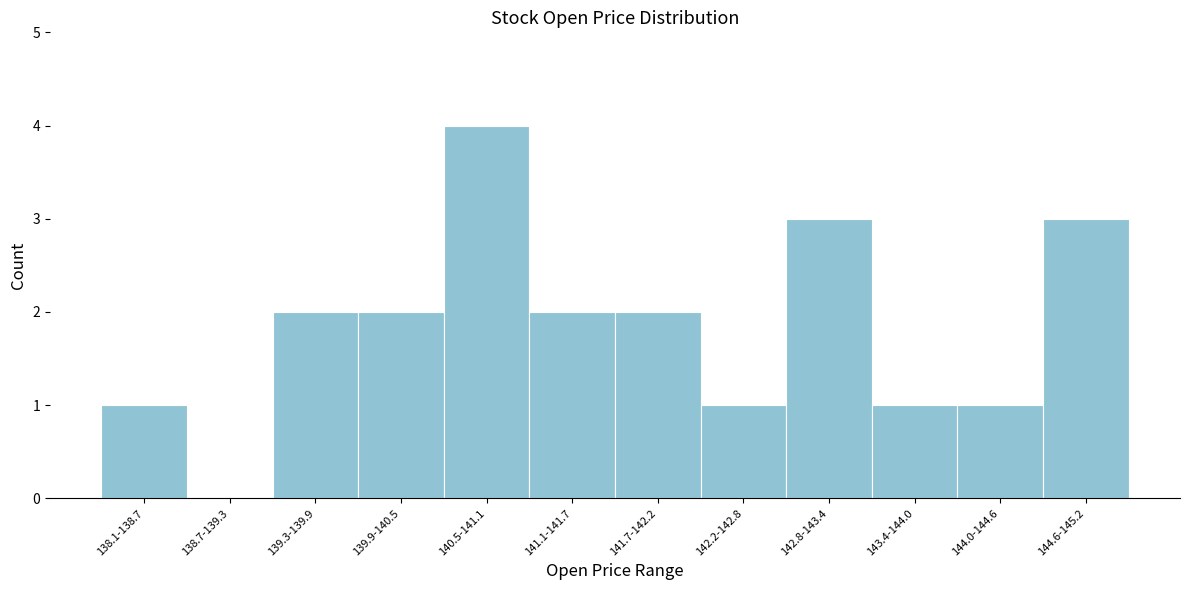

Reading left to right, transcribe all the data shown in this chart.

138.1-138.7=1	138.7-139.3=0	139.3-139.9=2	139.9-140.5=2	140.5-141.1=4	141.1-141.7=2	141.7-142.2=2	142.2-142.8=1	142.8-143.4=3	143.4-144.0=1	144.0-144.6=1	144.6-145.2=3